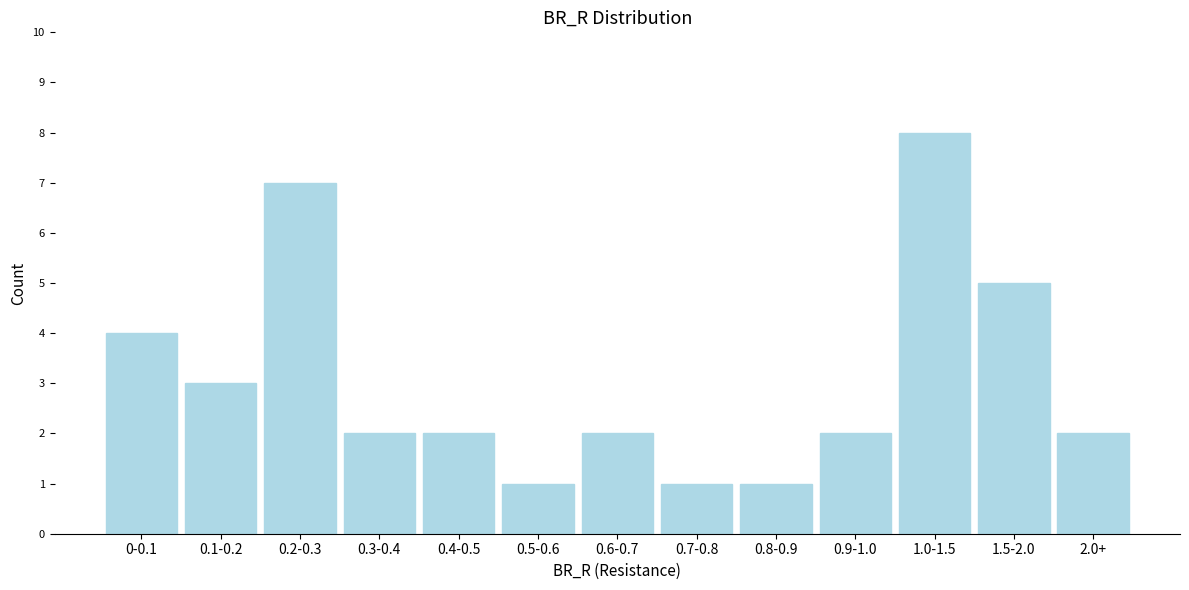

Reading left to right, transcribe all the data shown in this chart.

0-0.1=4	0.1-0.2=3	0.2-0.3=7	0.3-0.4=2	0.4-0.5=2	0.5-0.6=1	0.6-0.7=2	0.7-0.8=1	0.8-0.9=1	0.9-1.0=2	1.0-1.5=8	1.5-2.0=5	2.0+=2